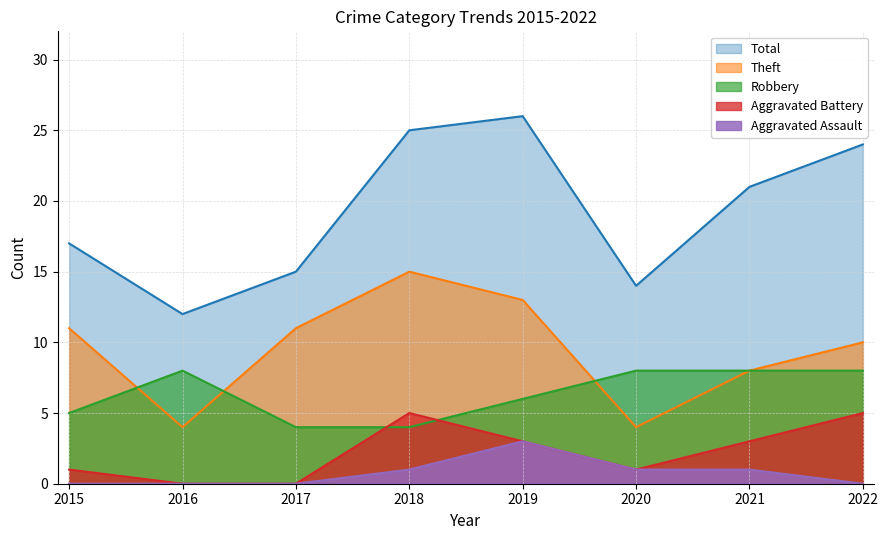

What is the difference between the maximum and second lowest values in the Total series?

12